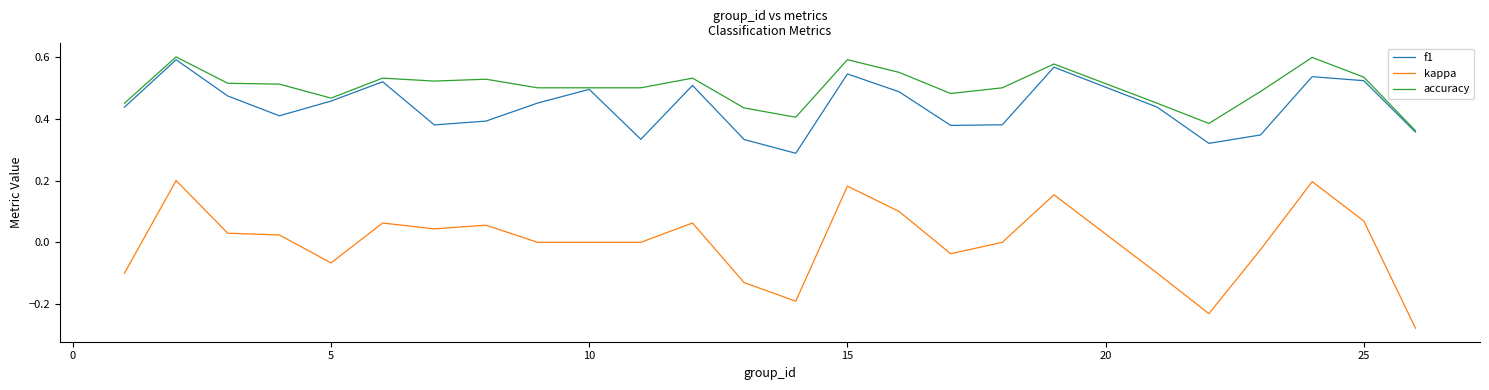

True or false: accuracy and kappa cross at least once.

False